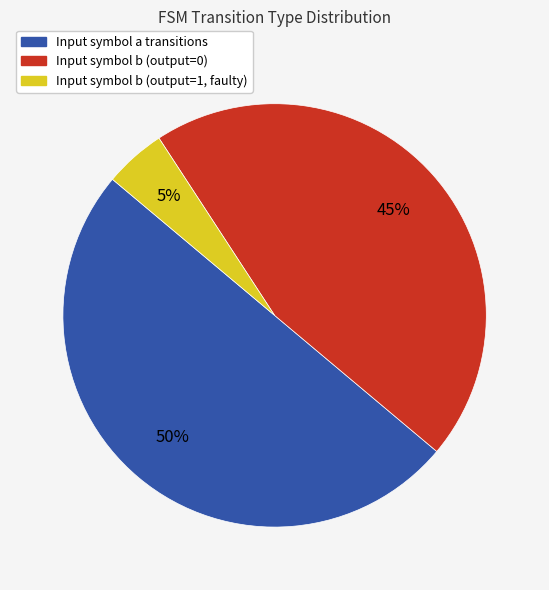

To the nearest percent, what is the difference between the largest and smallest slice percentages?

45%